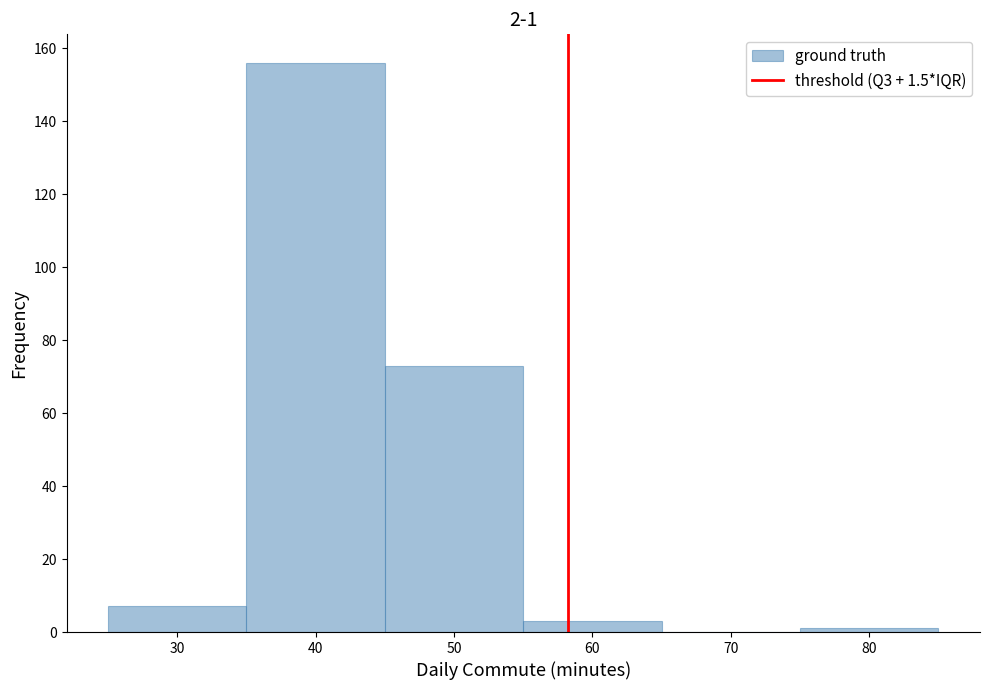

Which range on the x-axis has the tallest bar?

35 to 45